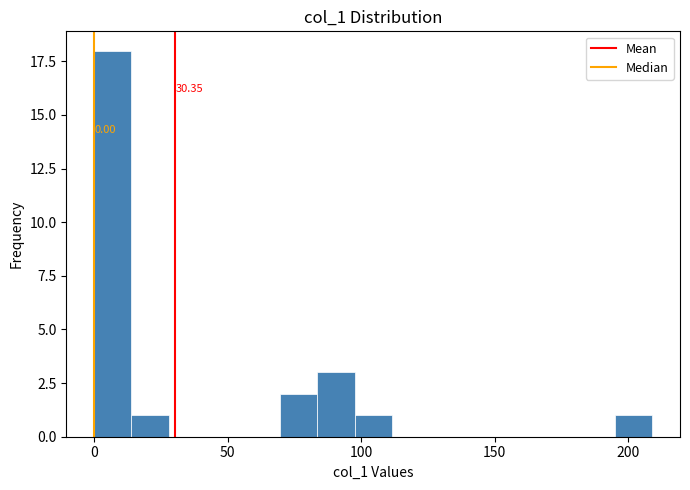

Read against the x-axis, roughly where is the centre of the tallest bar?

5